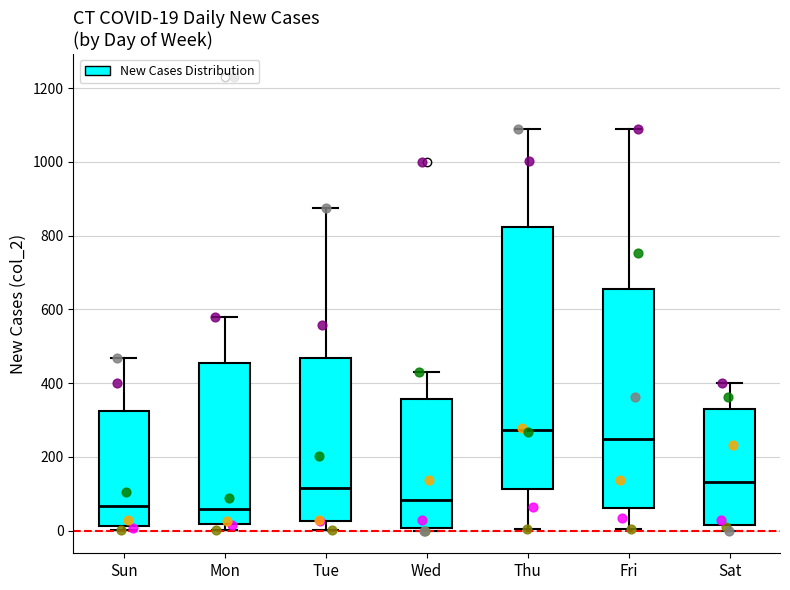

Comparing the boxes themselves (not the whiskers), which one is the tallest?

Thu